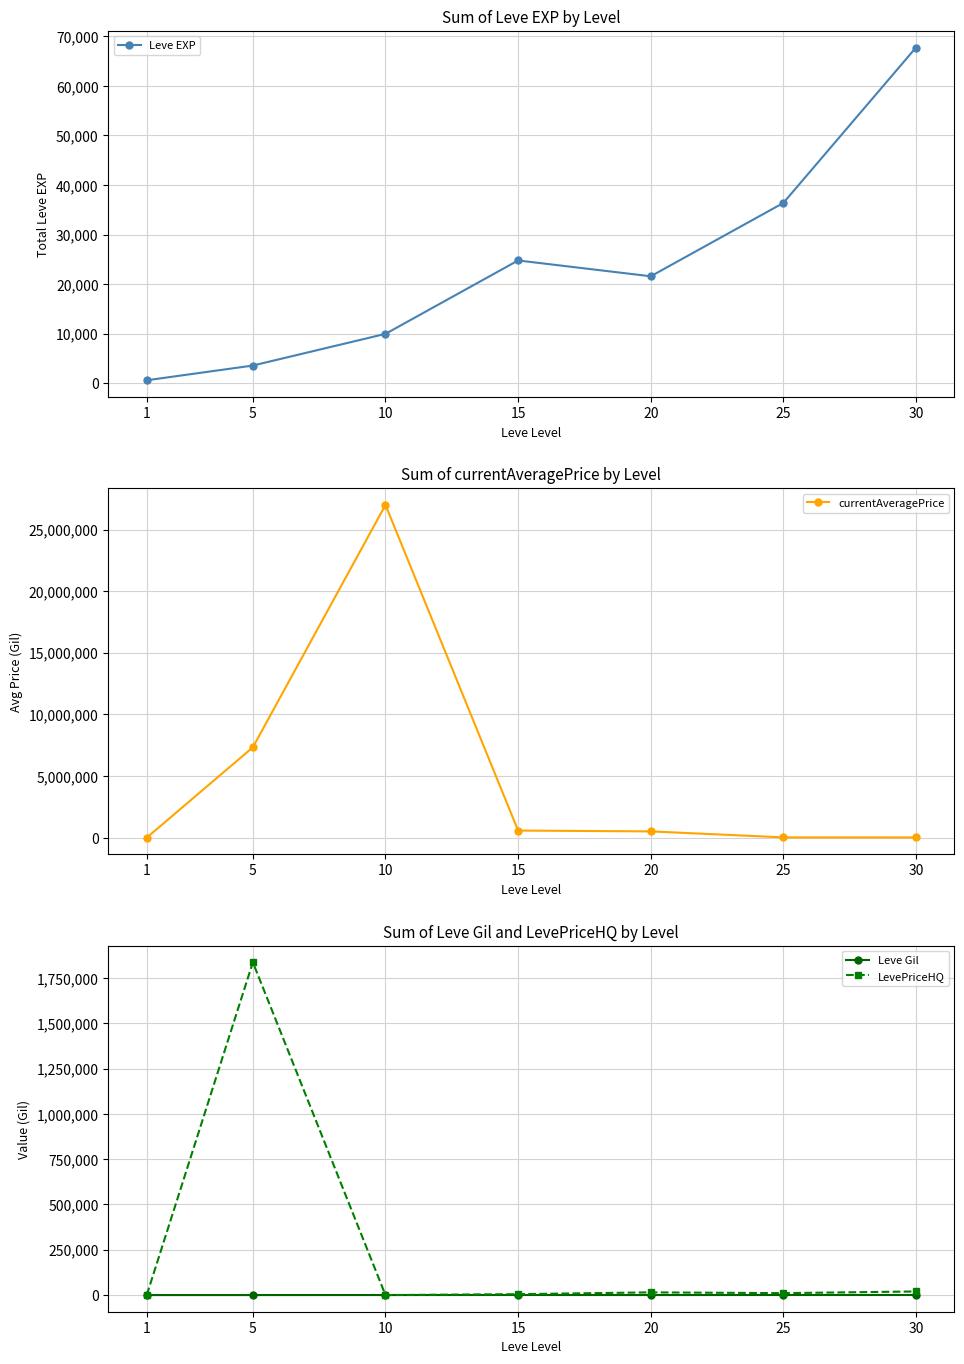

Which series has the largest total across all categories?

currentAveragePrice